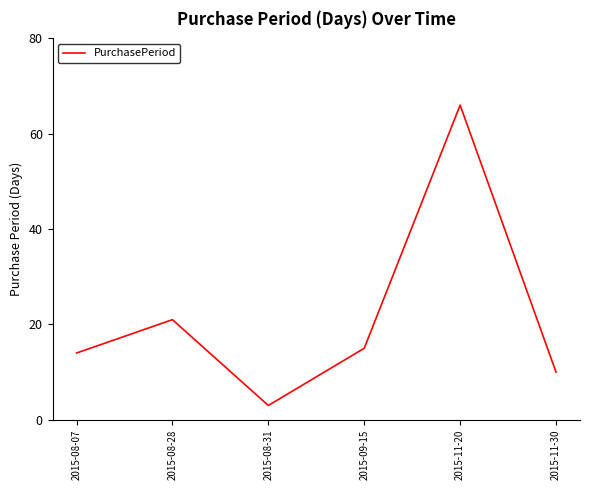

What position from the right is 2015-09-15?

3